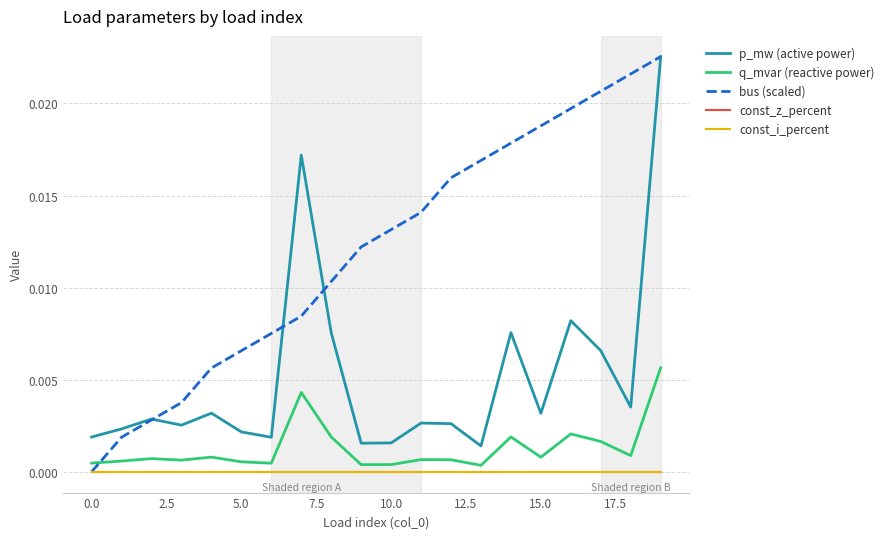

What is the label of the 10th point from the right?

10